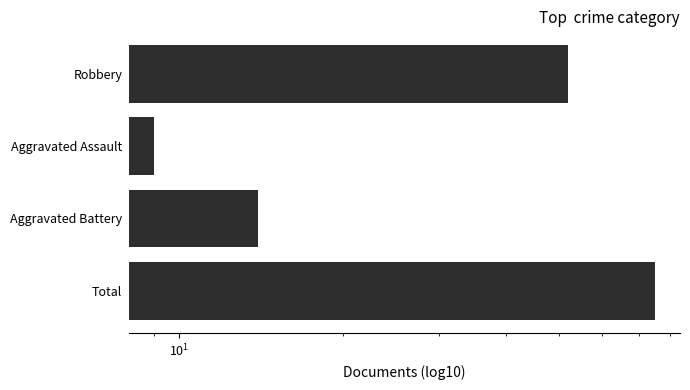

What is the value of the 2nd bar from the left?

9